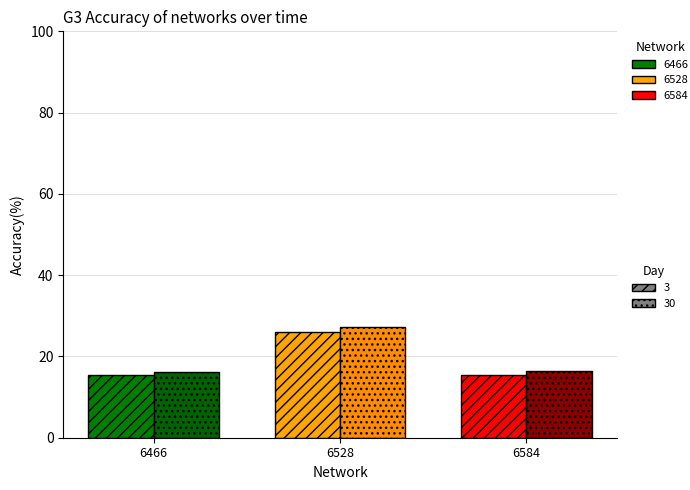

How many groups of bars are there?

3